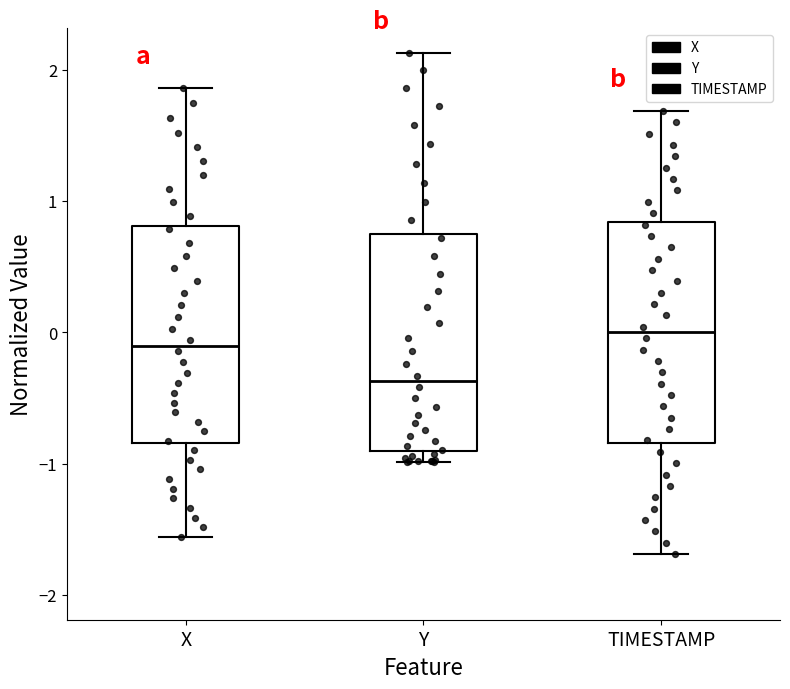

Where is the upper edge of the box for X on the y-axis? The values are not printed on the chart, so give them approximately, as read against the axis.

0.8